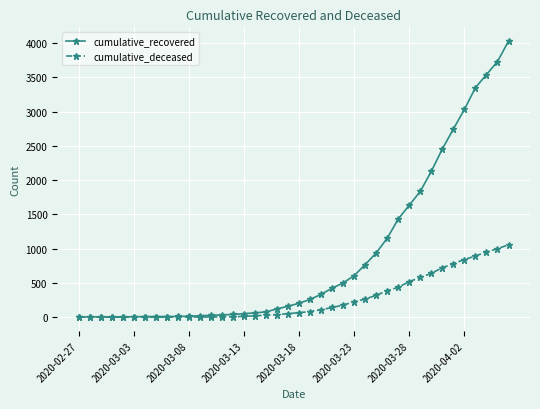

Which series has the largest range (max minus min)?

cumulative_recovered